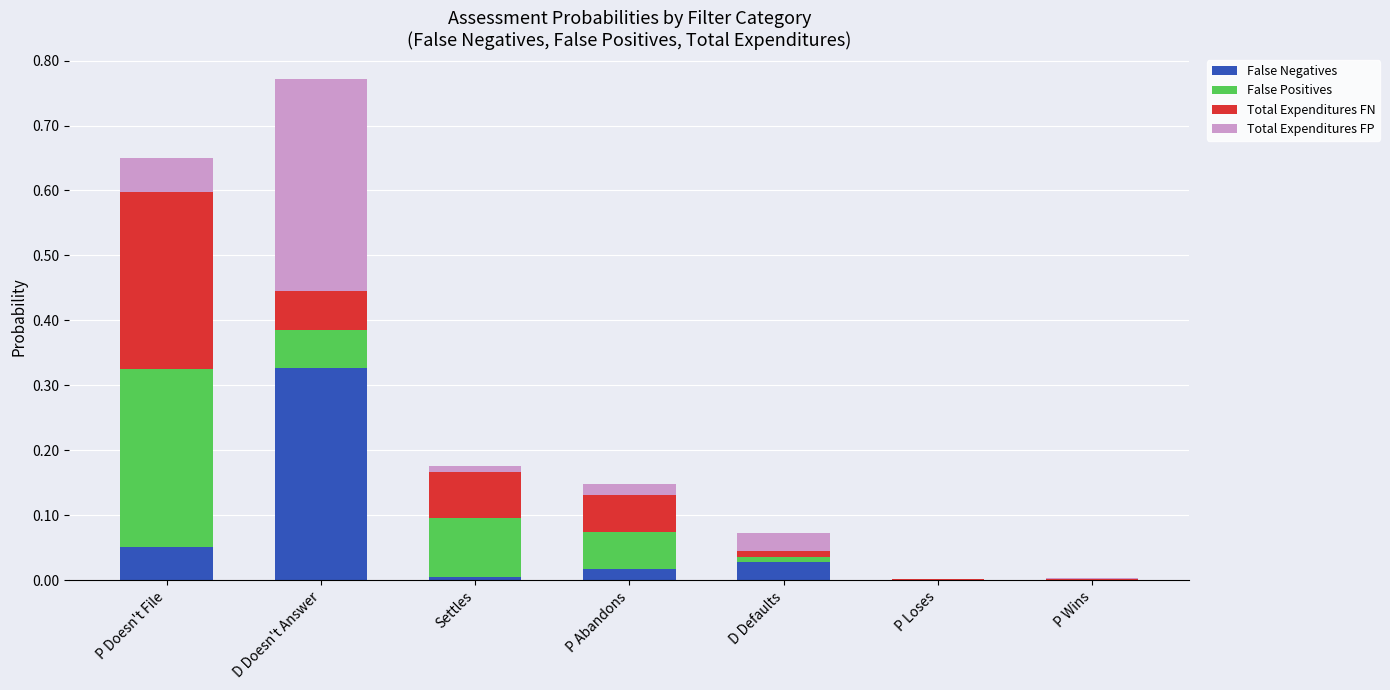

At which category is the sum across all series the highest?

D Doesn't Answer